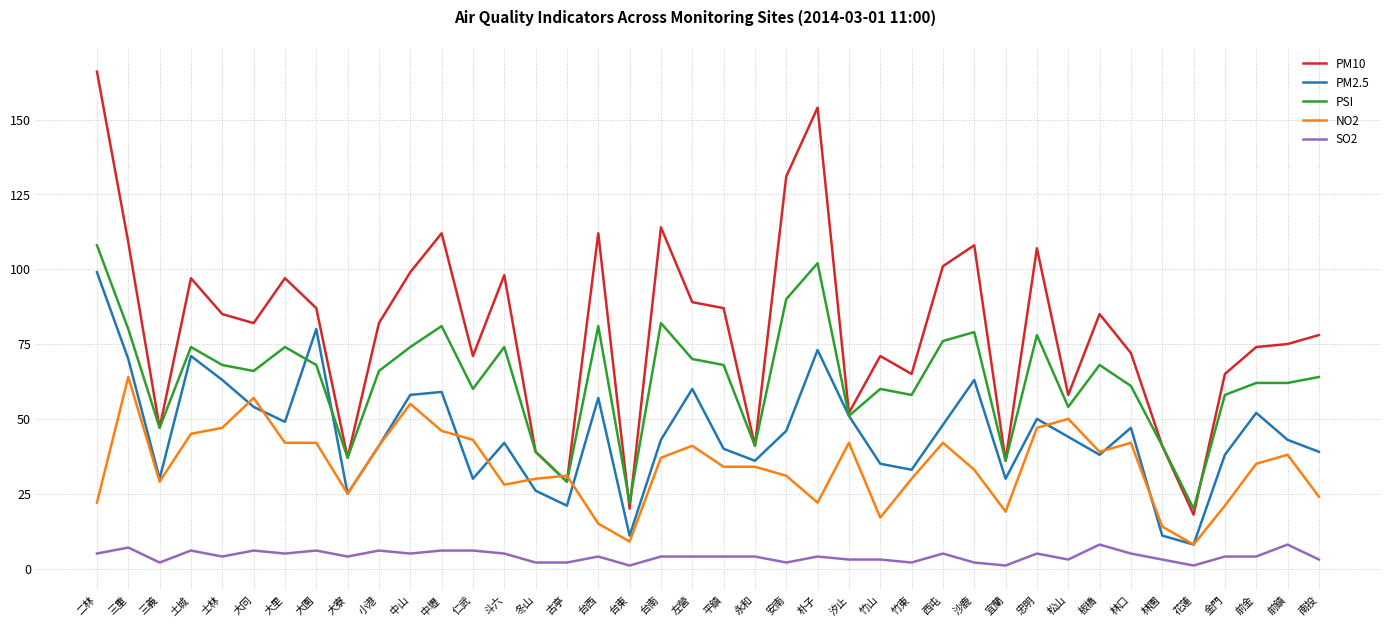

At which label is PSI closest to 64?

南投